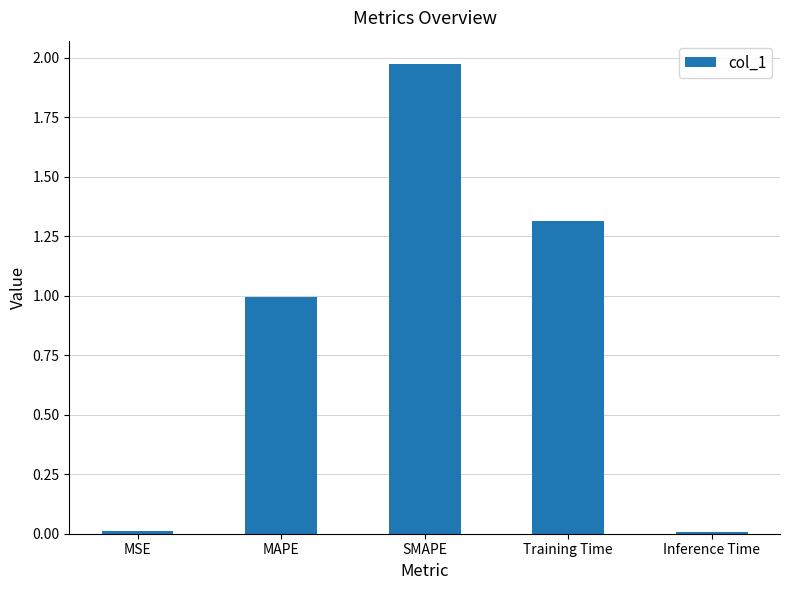

What is the value of the 2nd bar from the left?

1.0